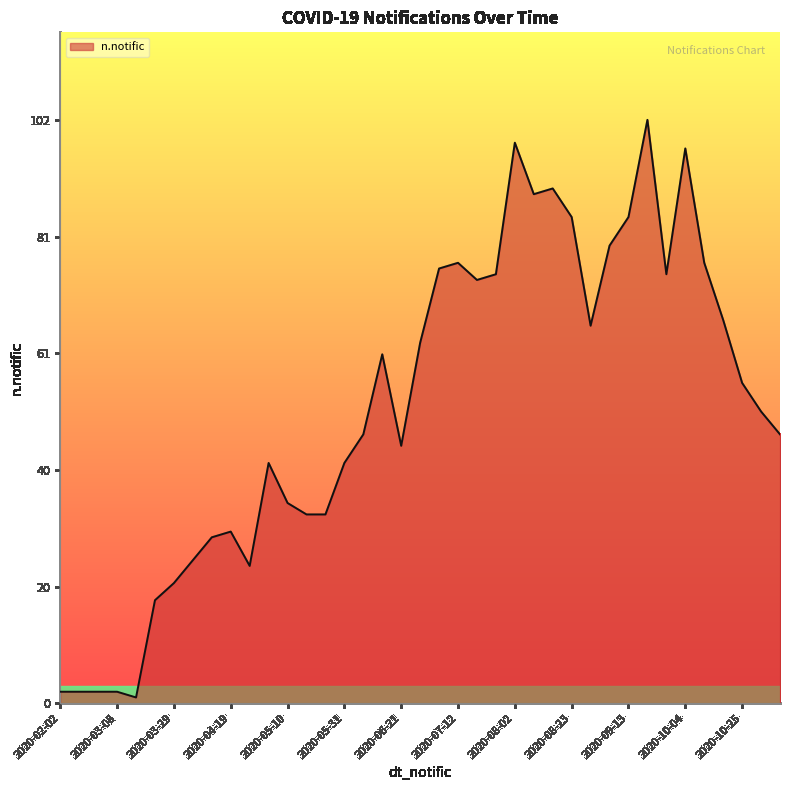

What is the difference between the maximum and minimum values?

101